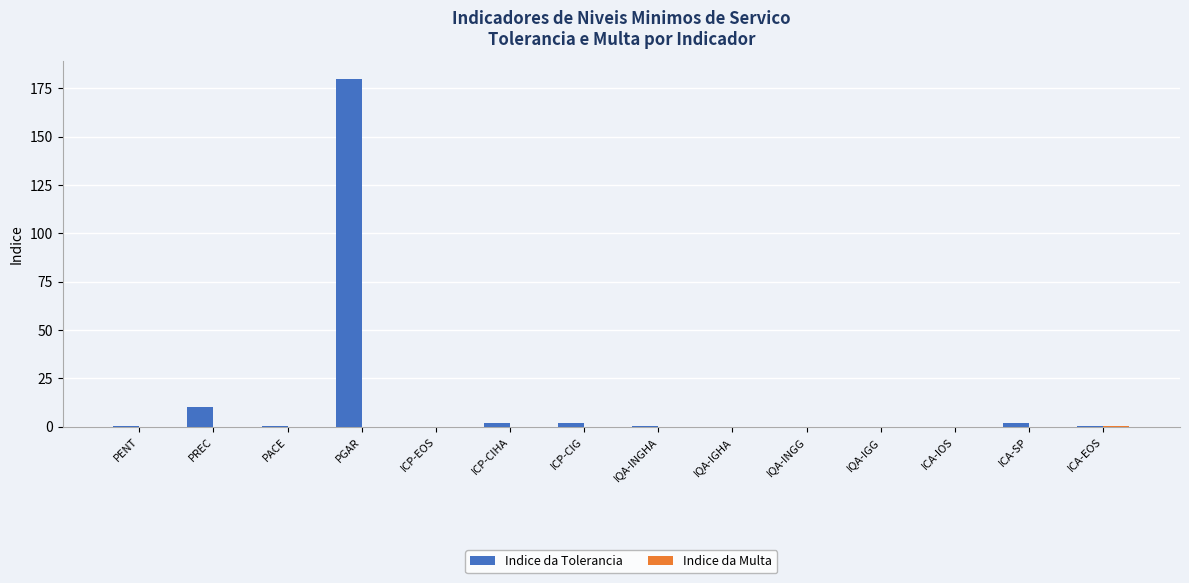

At which label is Indice da Tolerancia closest to 90?

PREC